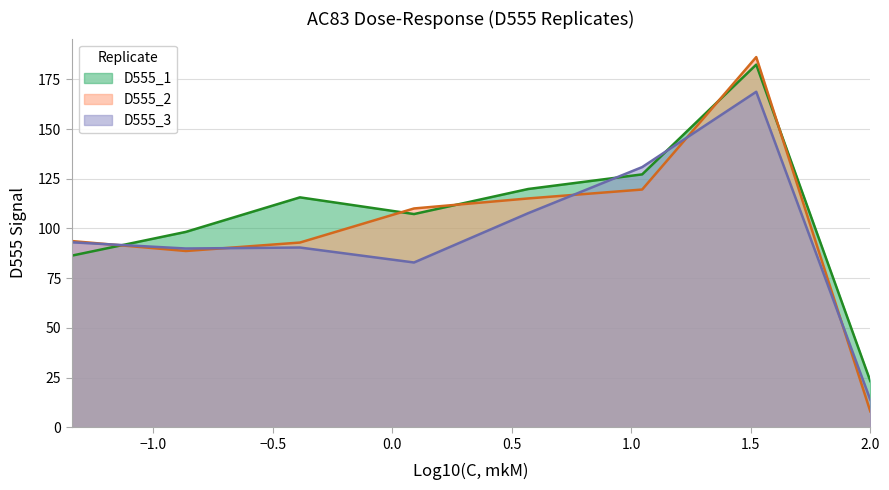

Which series has the largest total across all categories?

D555_1